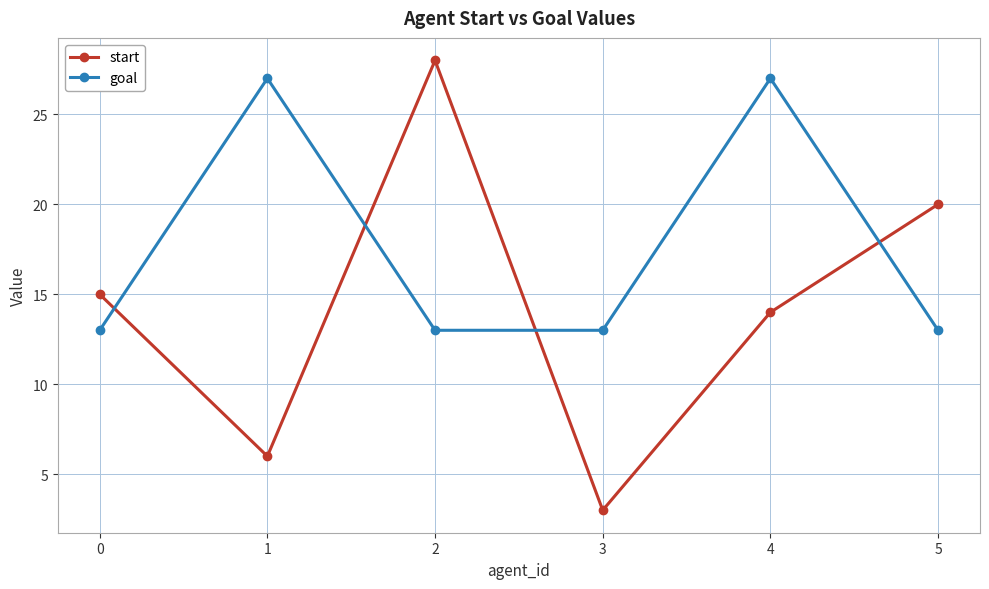

At how many categories does at least one series exceed 26?

3